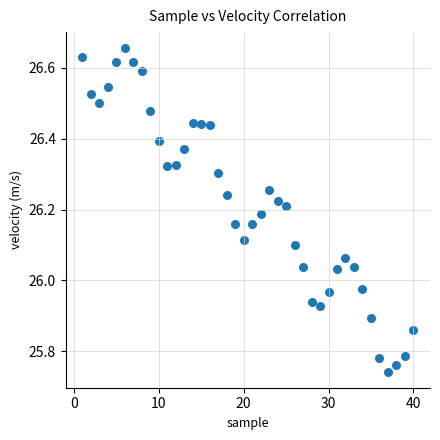

What is the range of Y values (max minus min)?

0.9